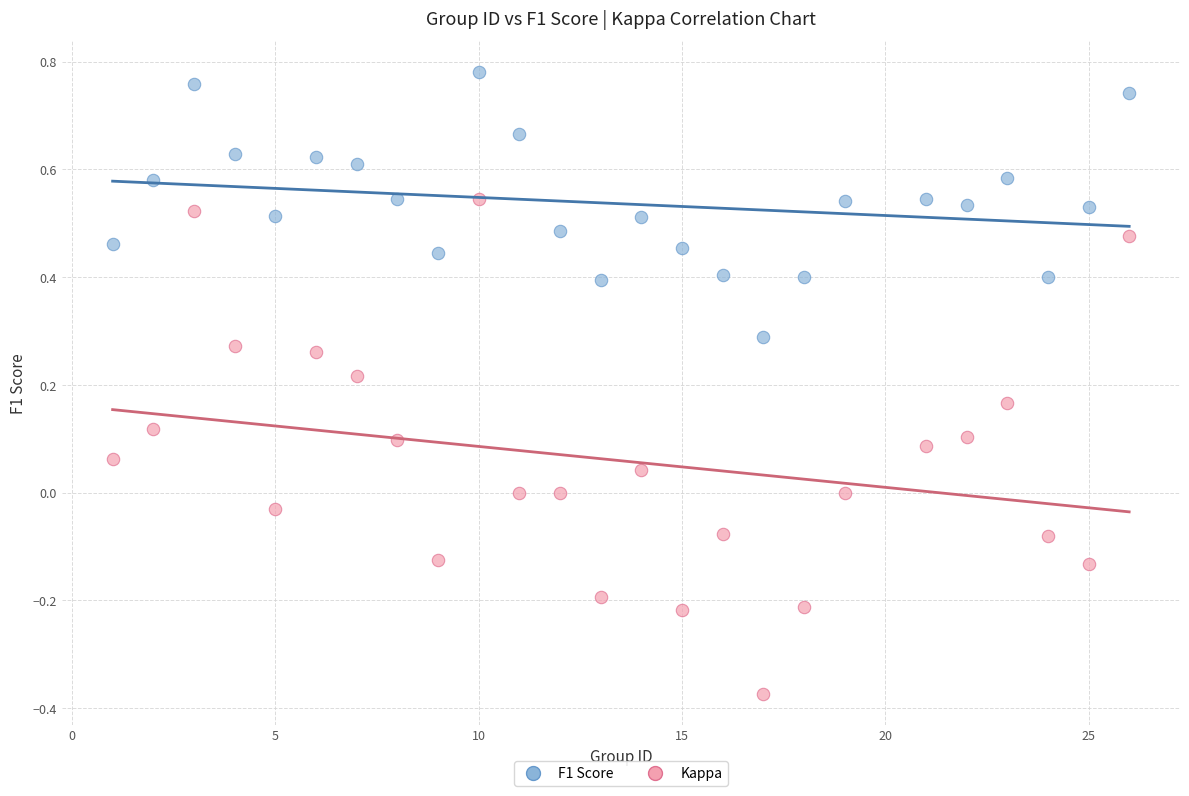

Which series reaches the minimum Y coordinate?

Kappa